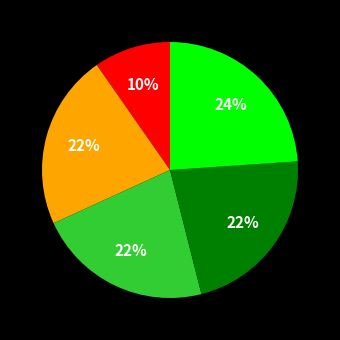

To the nearest percent, what is the average slice percentage?

20%